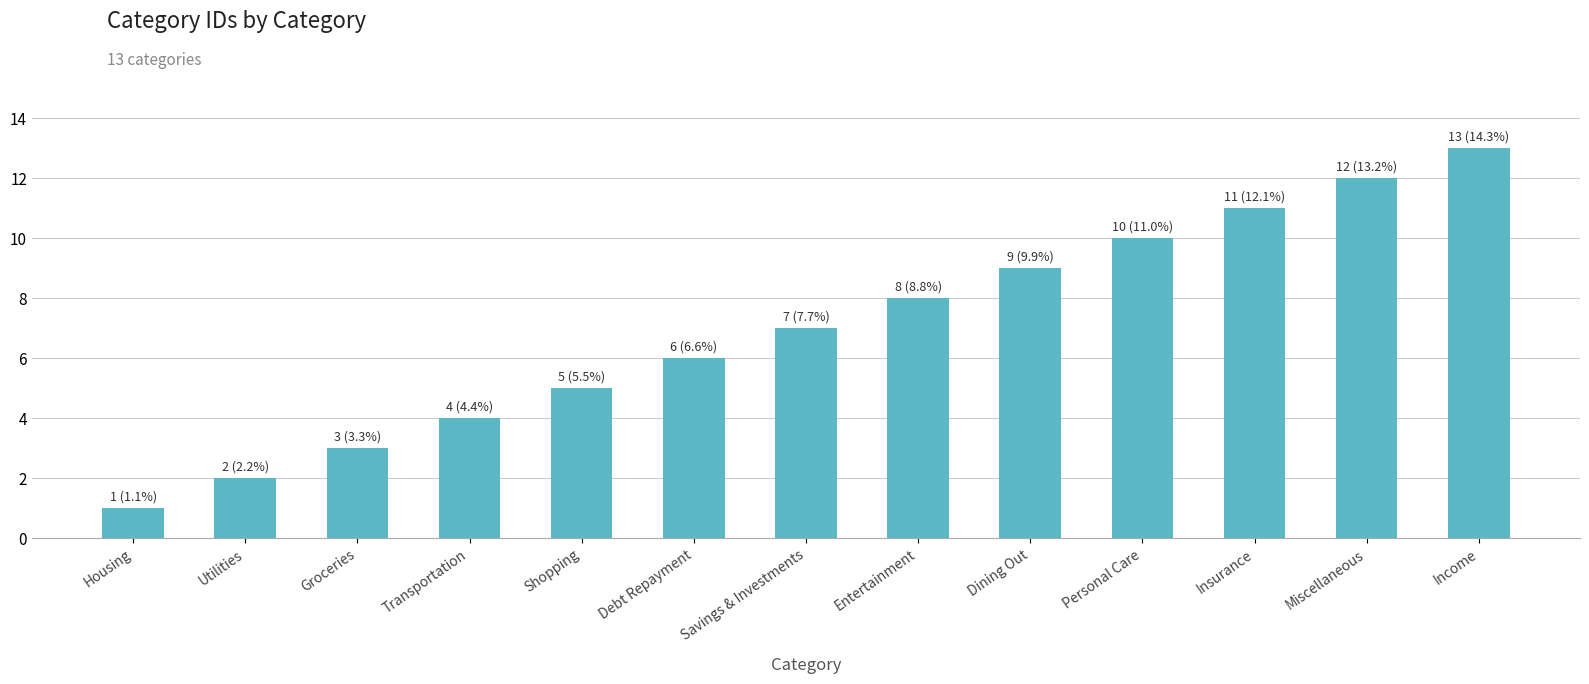

What is the label of the 8th bar from the left?

Entertainment